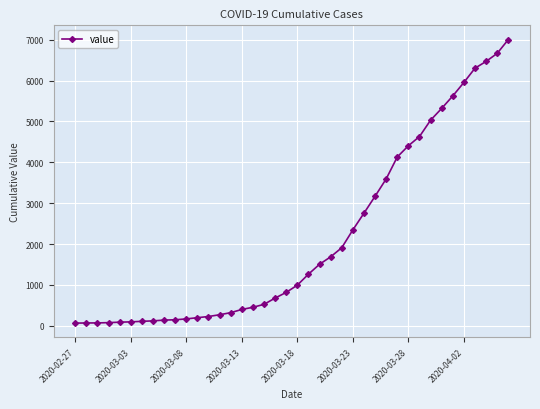

How many lines are shown in the chart?

1